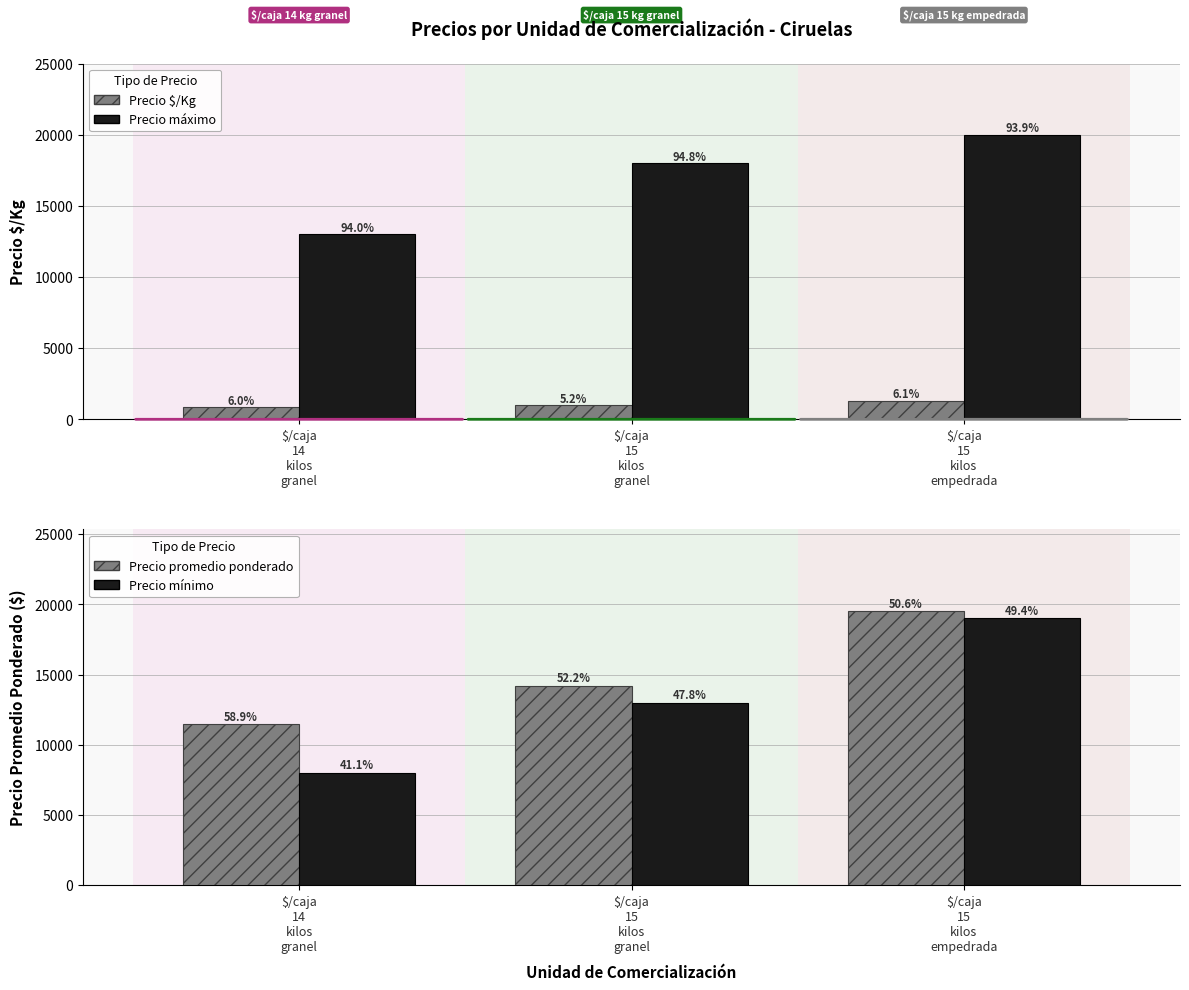

What is the smallest value displayed?

836